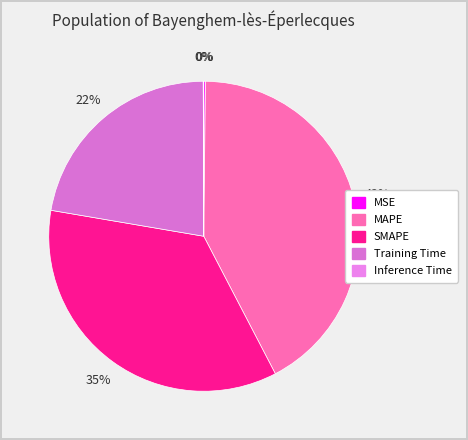

How many slices are in this pie chart?

5